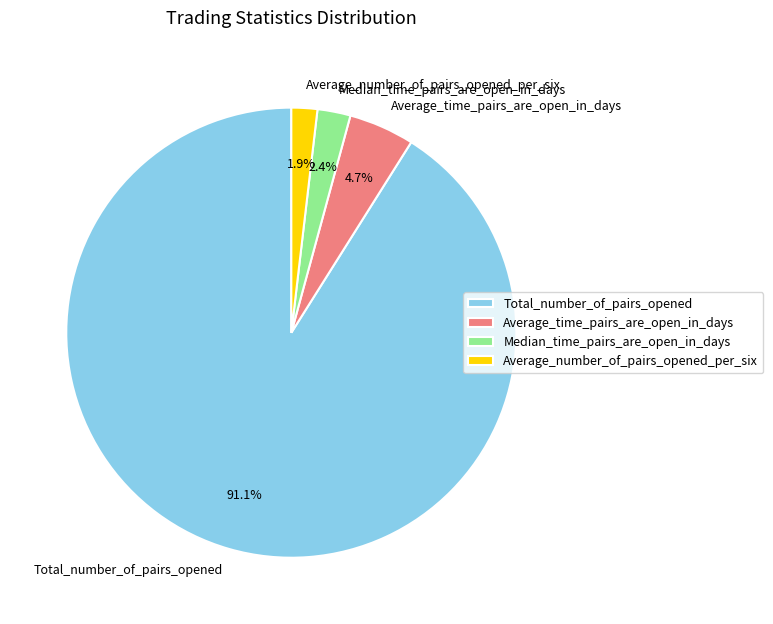

What percentage is the Total_number_of_pairs_opened slice, to the nearest percent?

91%